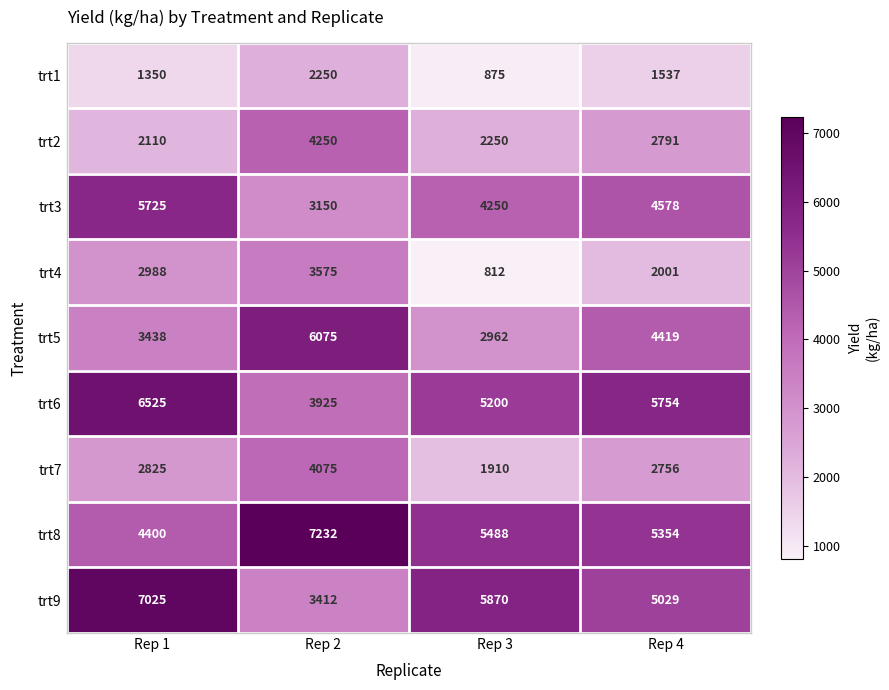

Which series changed the most between Rep 1 and Rep 2?

trt9